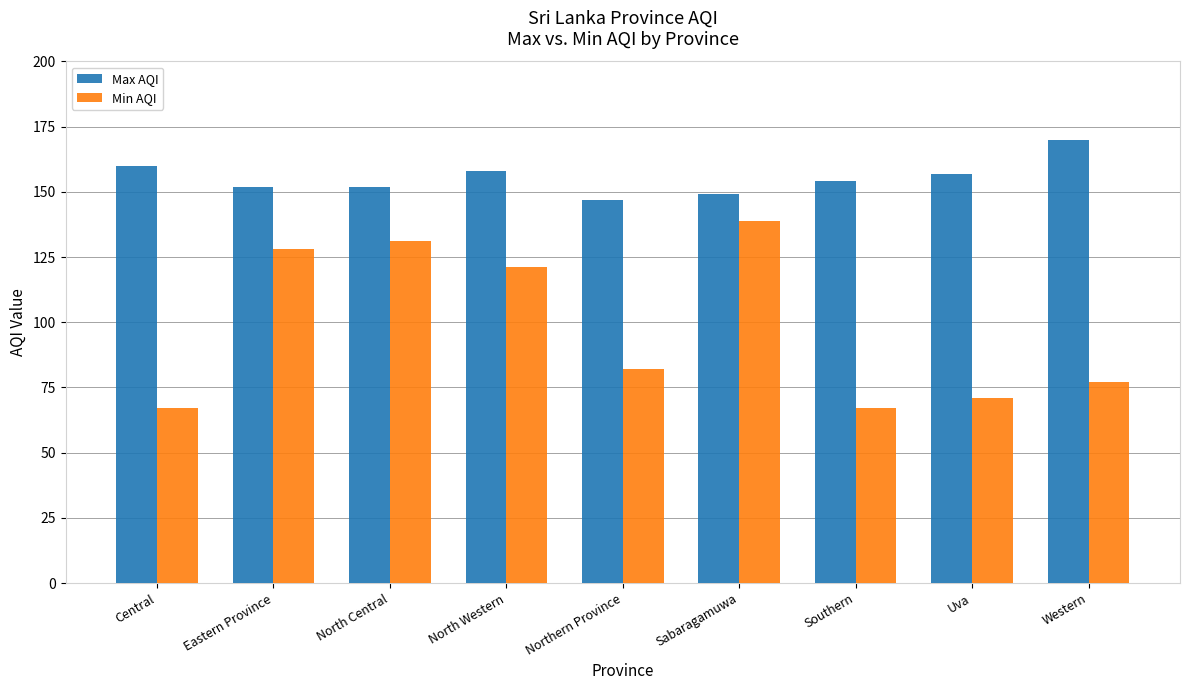

Which series has the largest total across all categories?

Max AQI